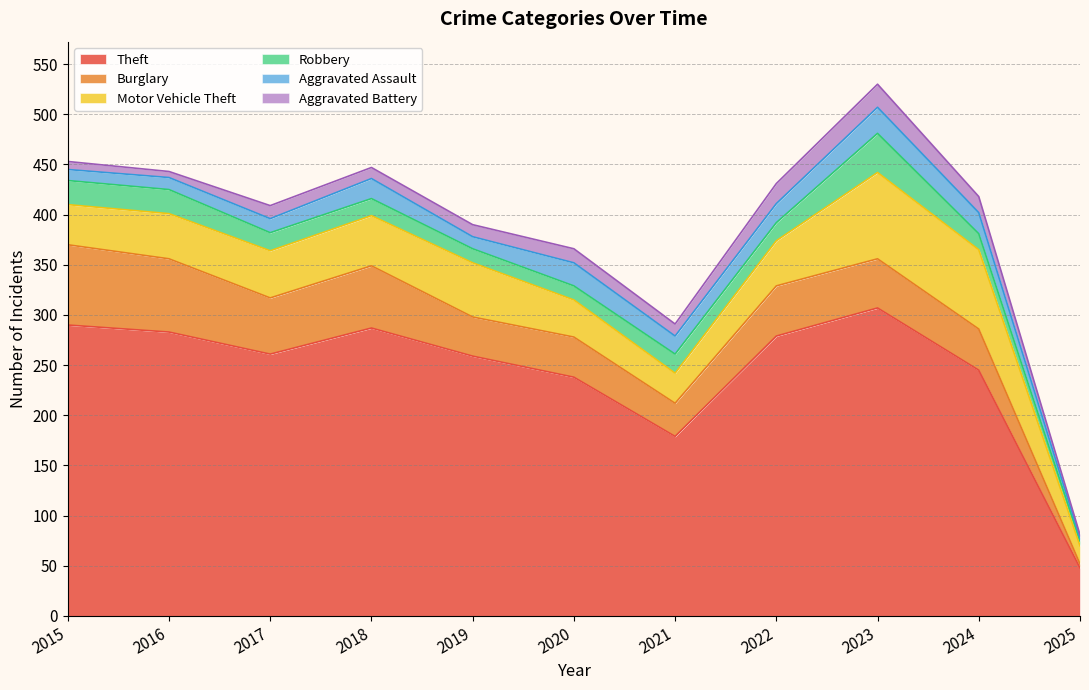

At which category is the sum across all series the highest?

2023